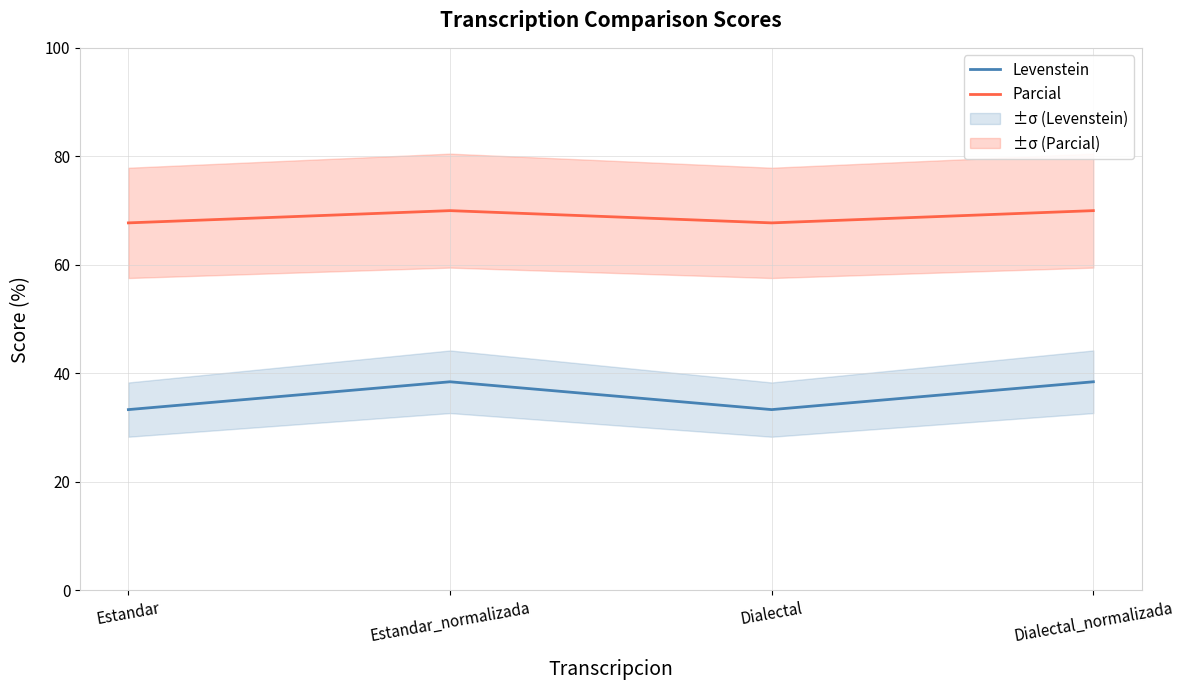

Does the chart display data point markers on the line(s)?

No